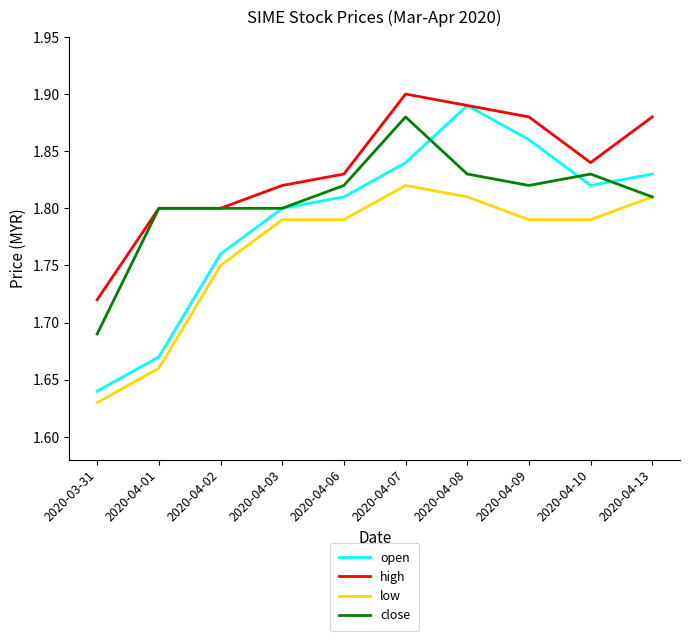

Is it true that low equals 1.8 at 2020-04-13?

True